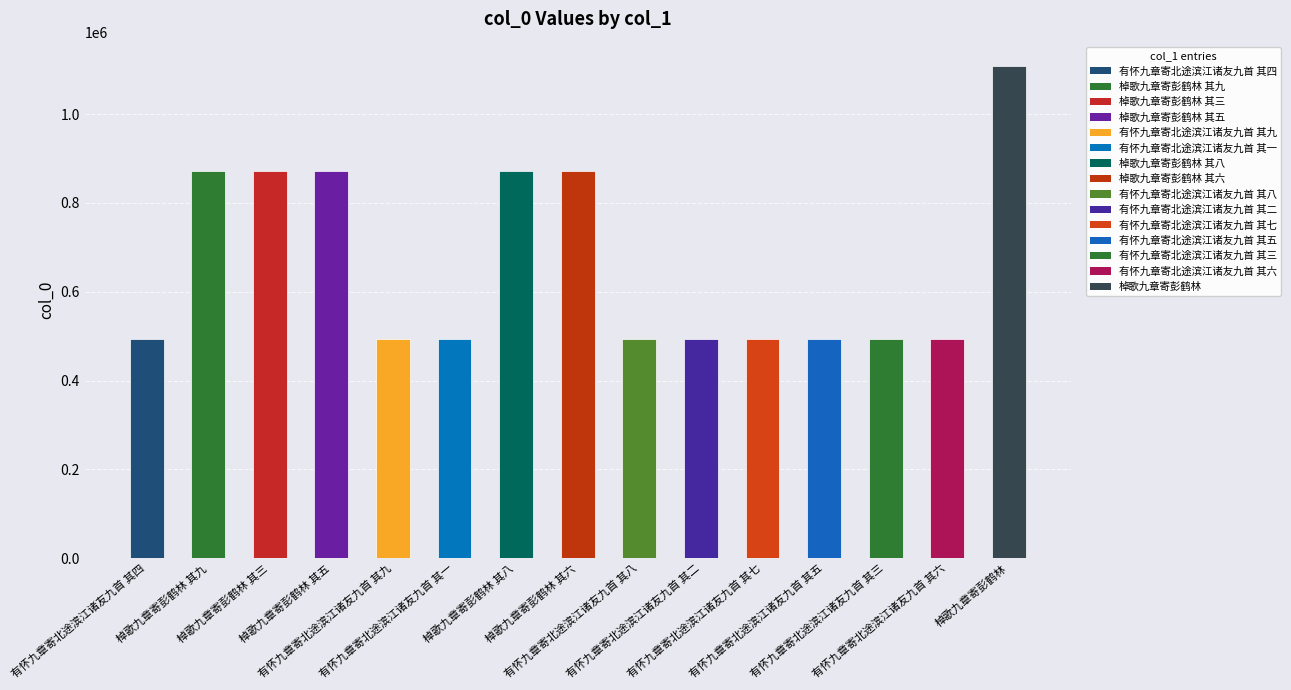

The value at 有怀九章寄北途滨江诸友九首 其九 is 289004. True or false?

False